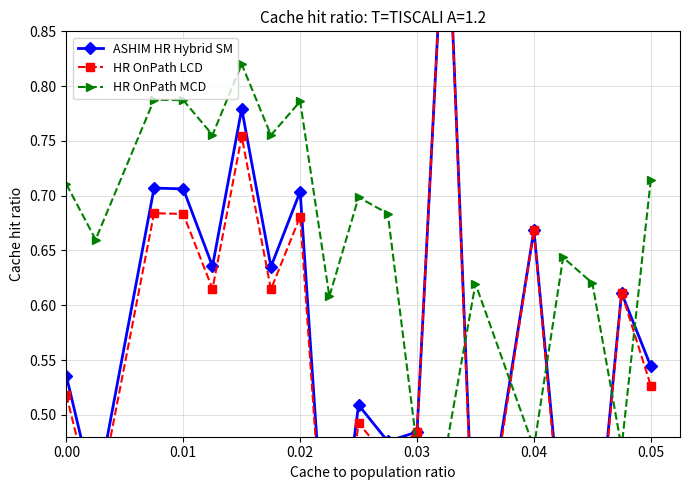

How many interior local peaks does the HR OnPath LCD series have?

7